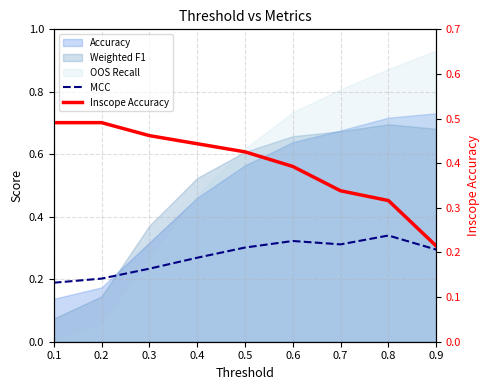

Reading left to right, what are all the values shown in this chart?

MCC: 0.2	0.2	0.2	0.3	0.3	0.3	0.3	0.3	0.3
Inscope Accuracy: 0.5	0.5	0.5	0.4	0.4	0.4	0.3	0.3	0.2